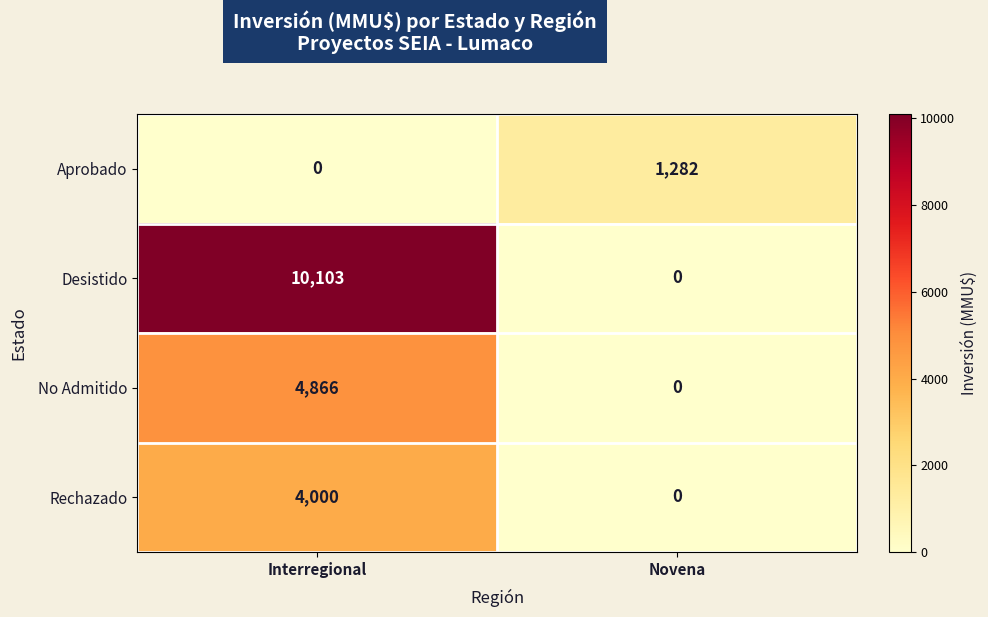

The No Admitido series shows 4866 at Interregional. True or false?

True